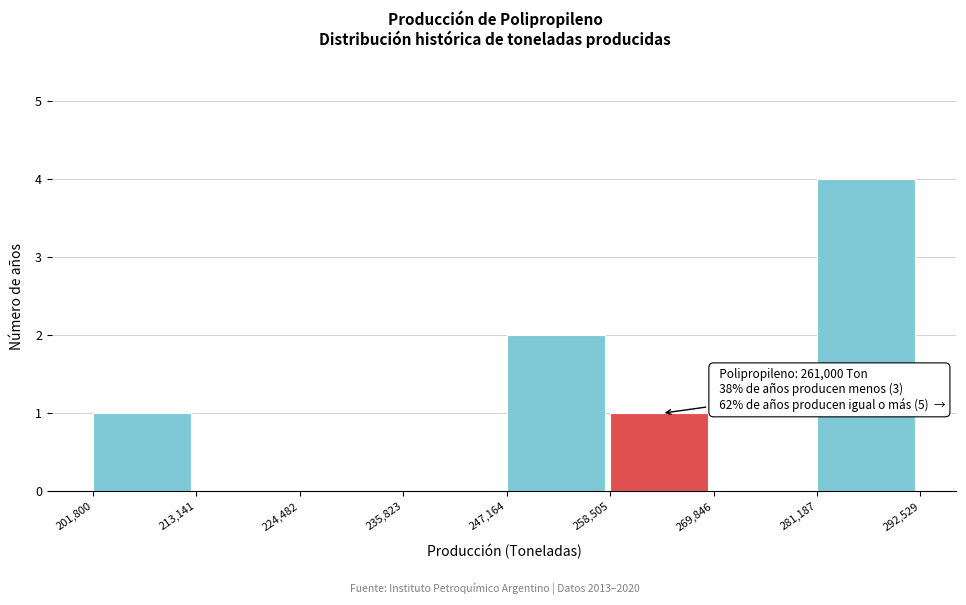

Which range on the x-axis has the tallest bar?

281,187 to 292,529